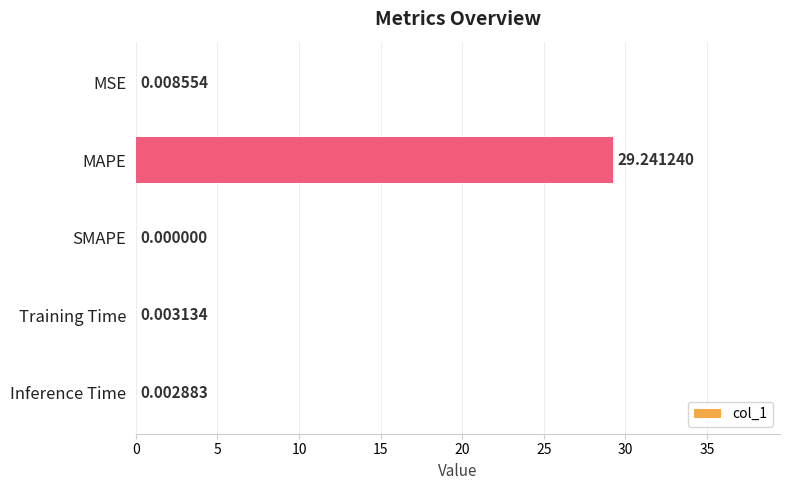

How many categories are shown in the chart?

5